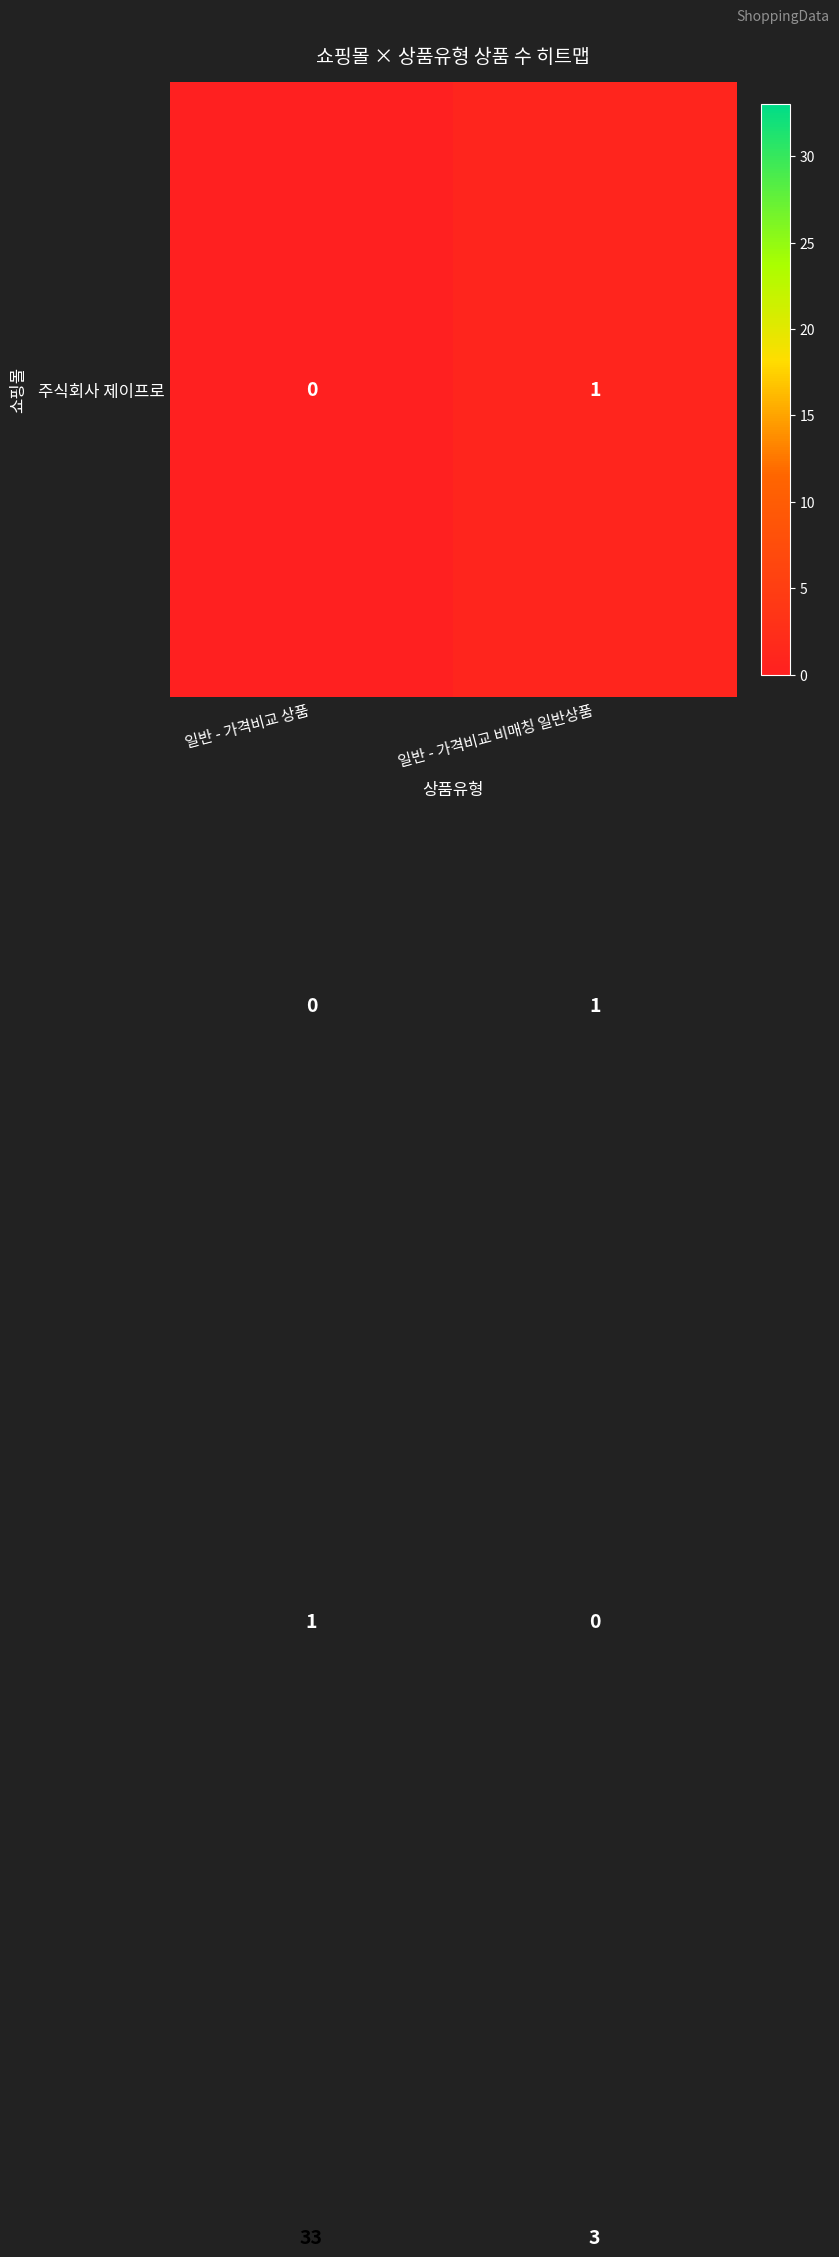

What is the spread (max minus min) of values at 일반 - 가격비교 상품?

33